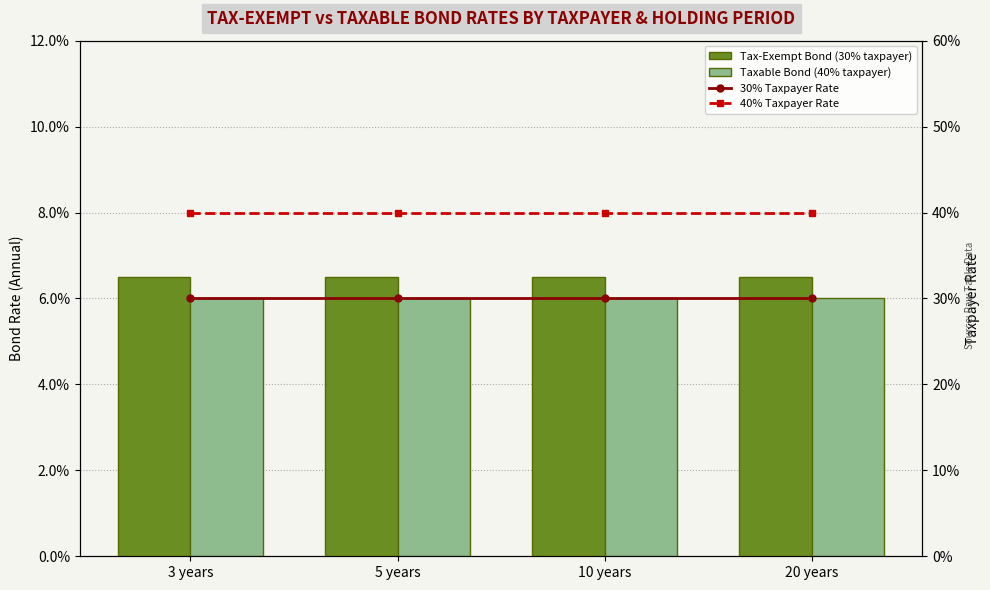

Rank the categories by 30% Taxpayer Rate value from highest to lowest.

3 years, 5 years, 10 years, 20 years